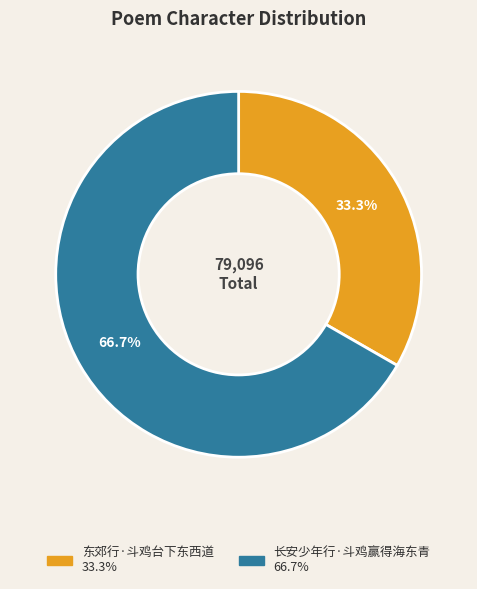

Does any single category account for the majority?

Yes